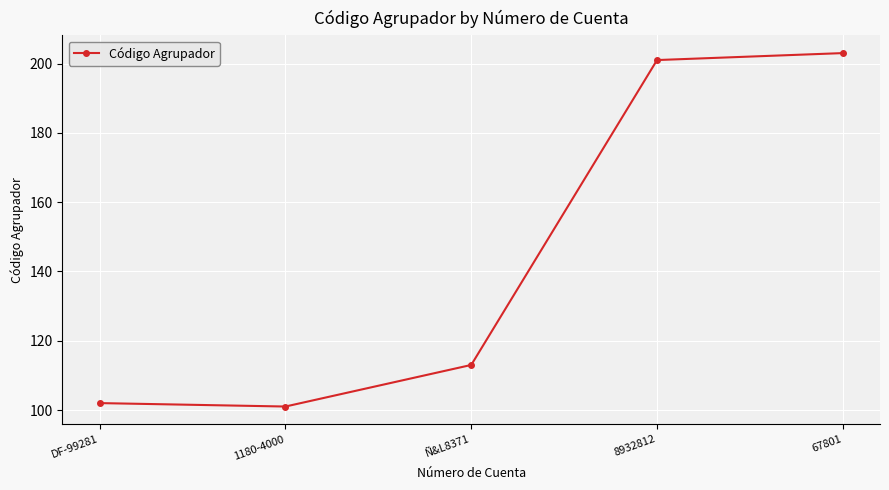

How many lines are shown in the chart?

1